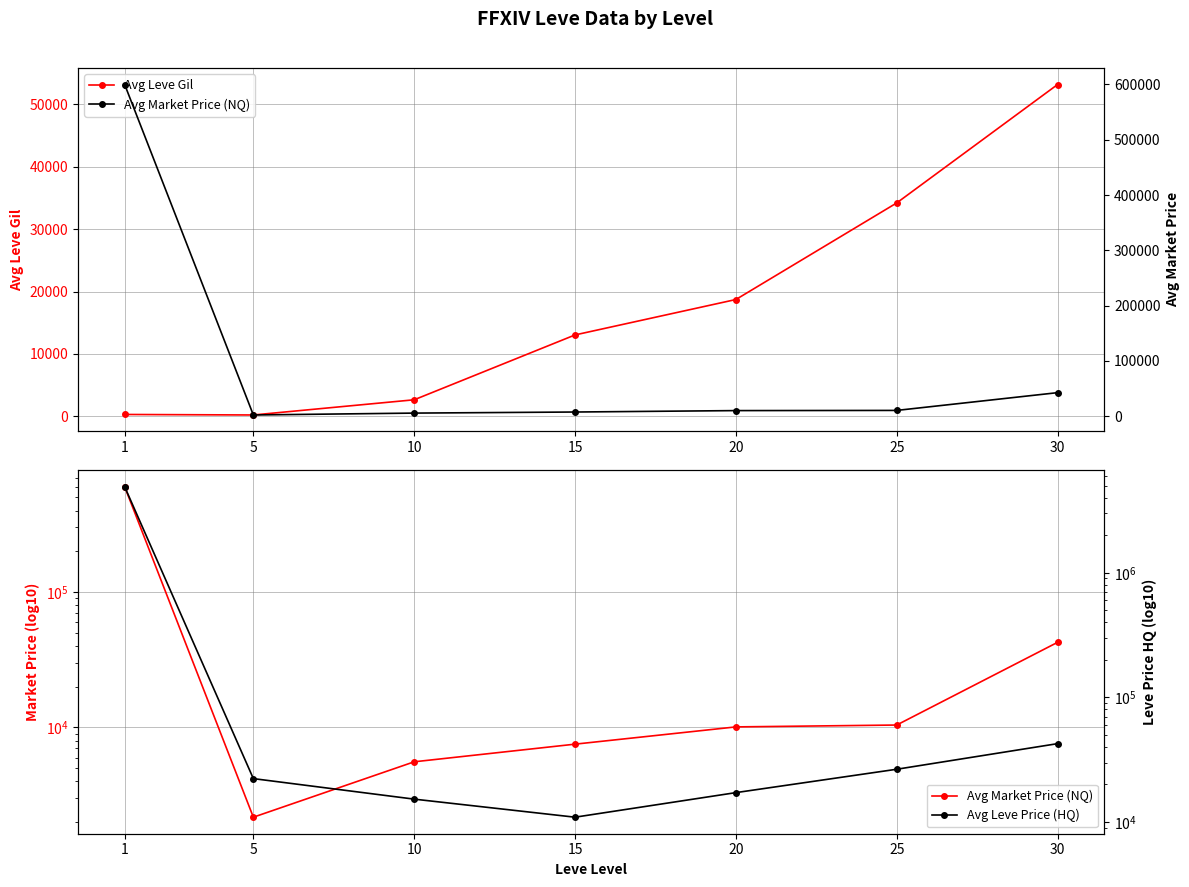

What is the difference between the second highest and second lowest values in the Avg Market Price (NQ) series?

36965.6